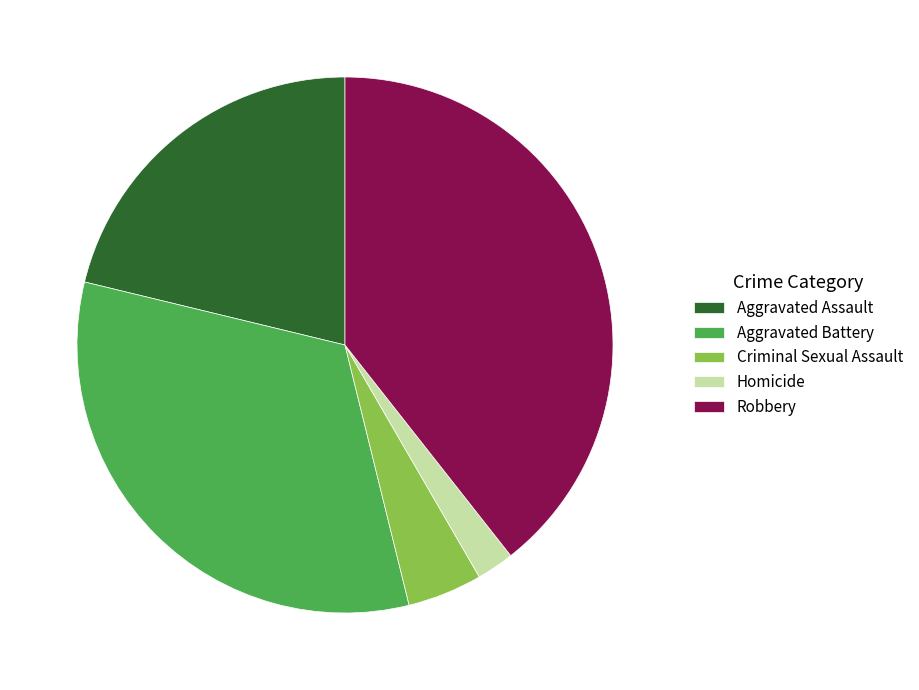

Is the sum of Criminal Sexual Assault and Robbery greater than half?

No